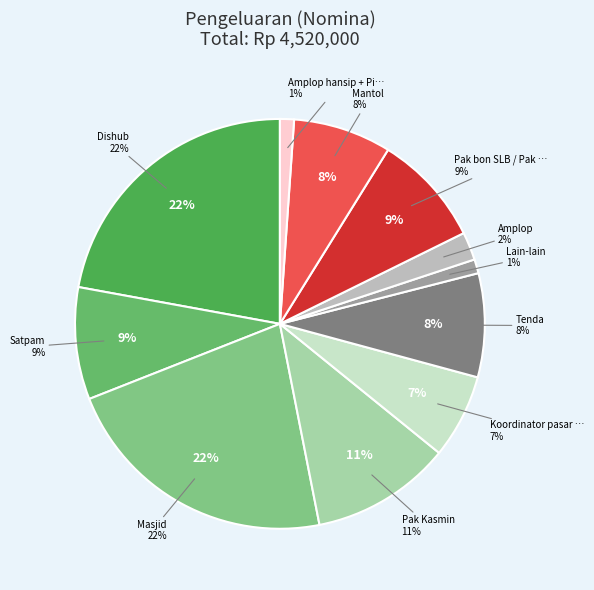

To the nearest percent, what is the combined percentage of Satpam and Lain-lain?

10%